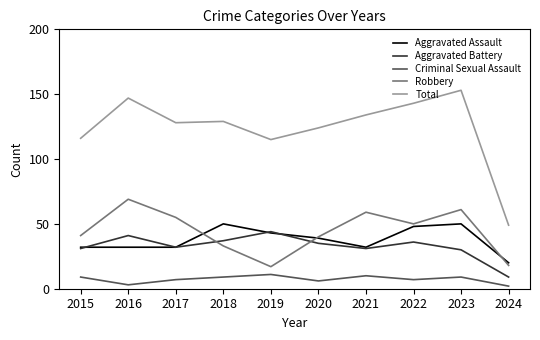

In Robbery, how many points are lower than both neighbors (excluding endpoints)?

2